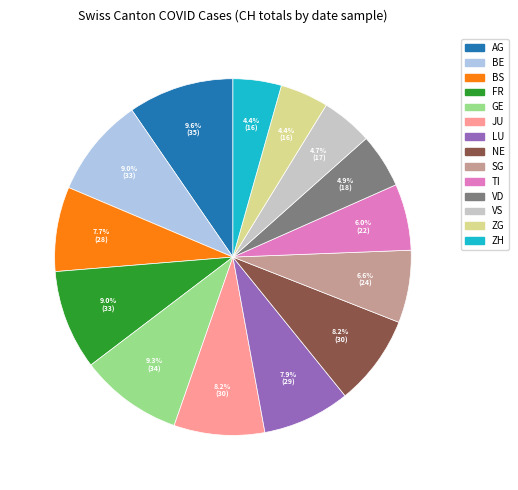

Does any single category account for the majority?

No